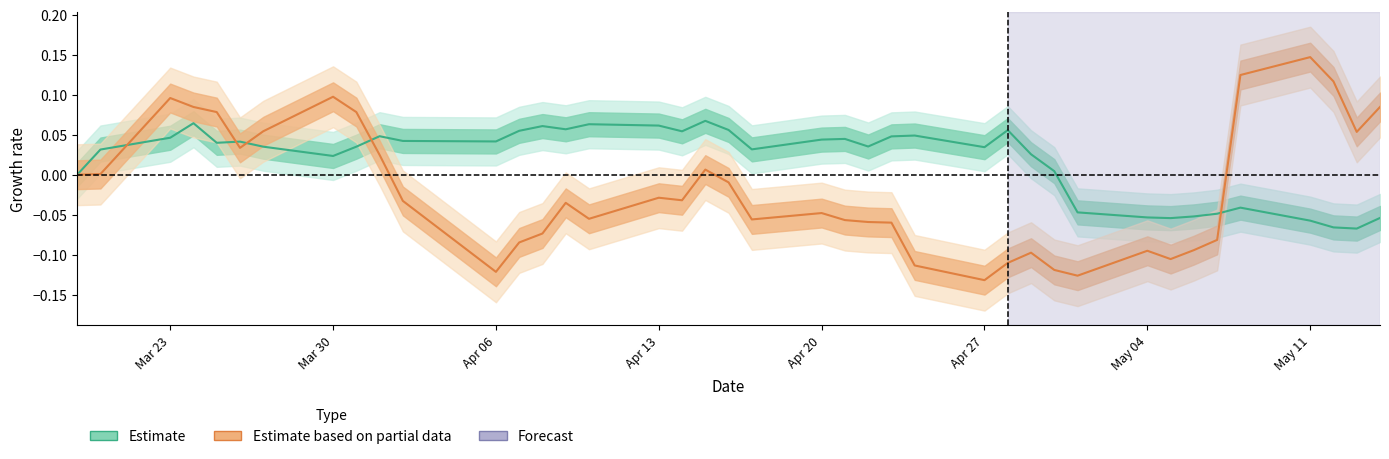

The value of close2 at 14 is -0.1. True or false?

False